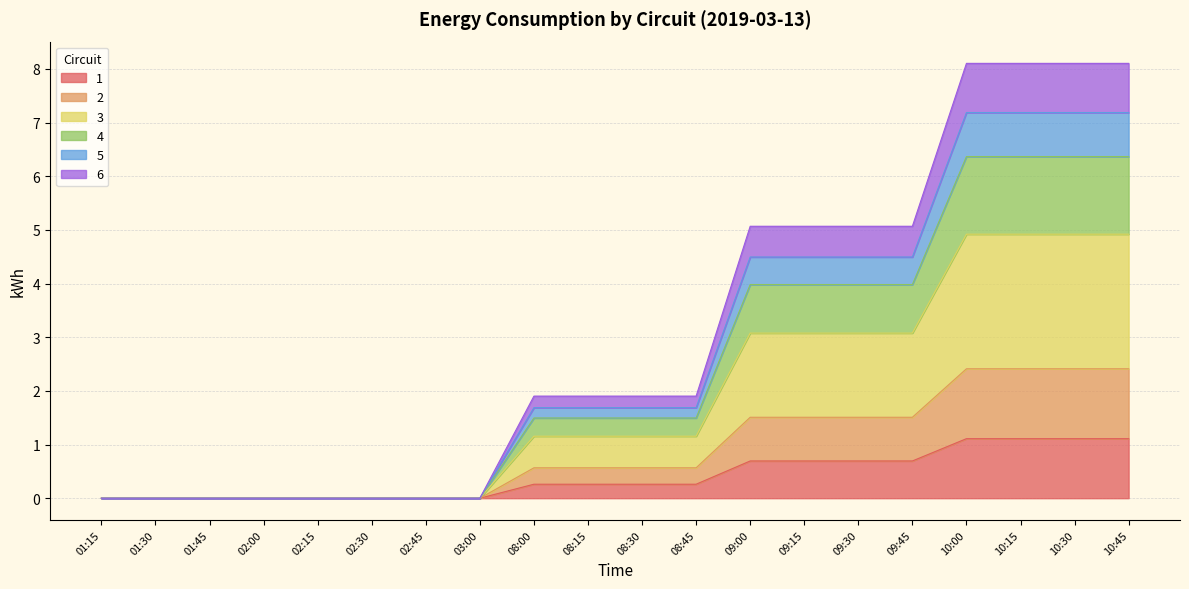

What is the highest value of the 1 series?

1.1